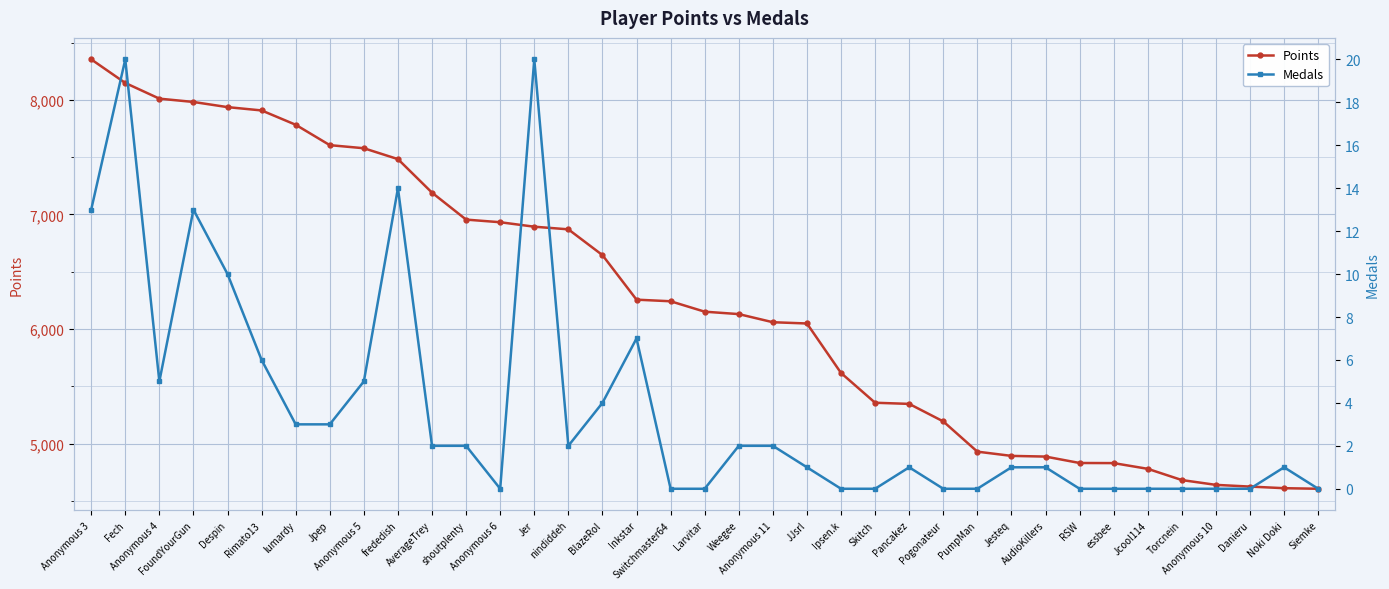

Is this an area chart (filled region under the line)?

No